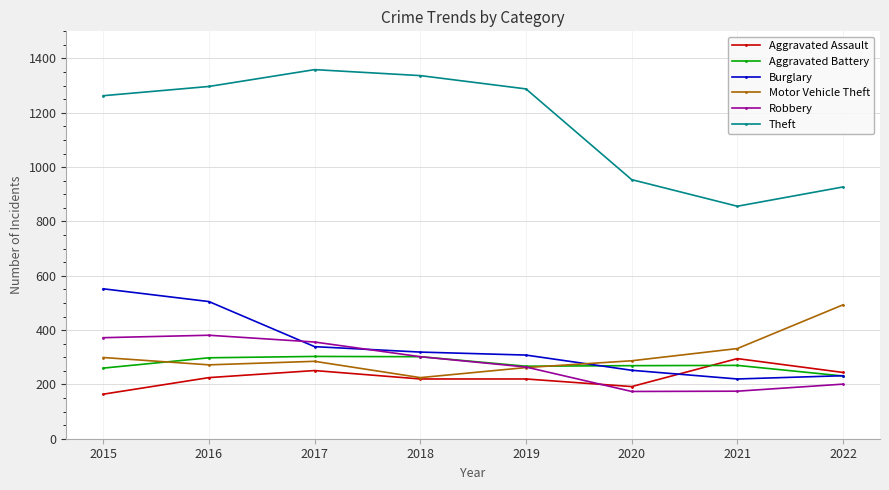

How many values in the Aggravated Assault series are below 225?

4